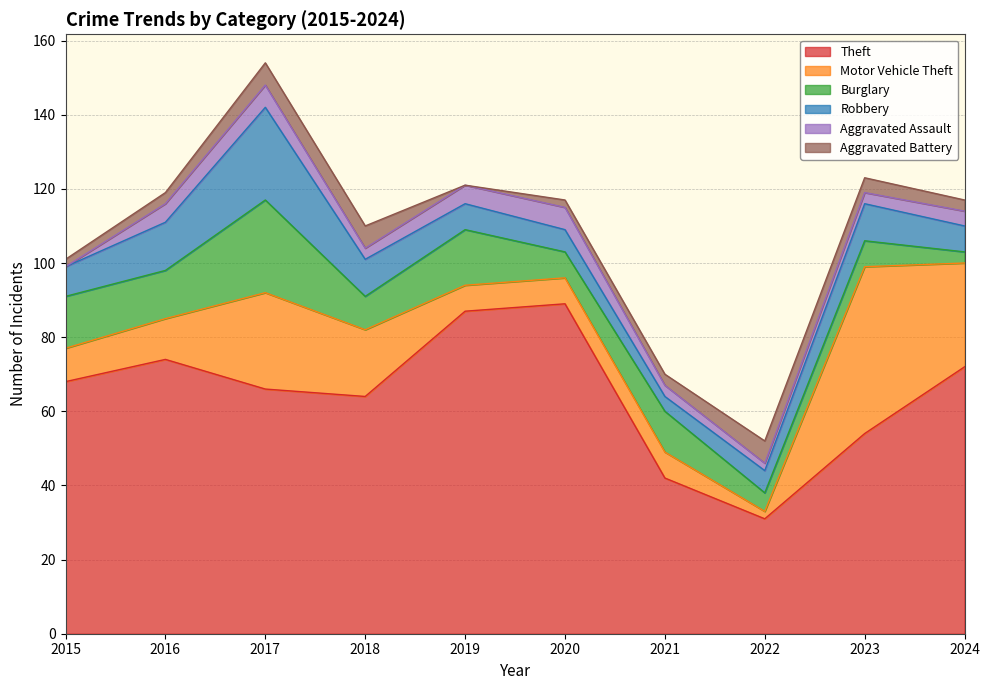

Which category has the lowest value across all series?

2015